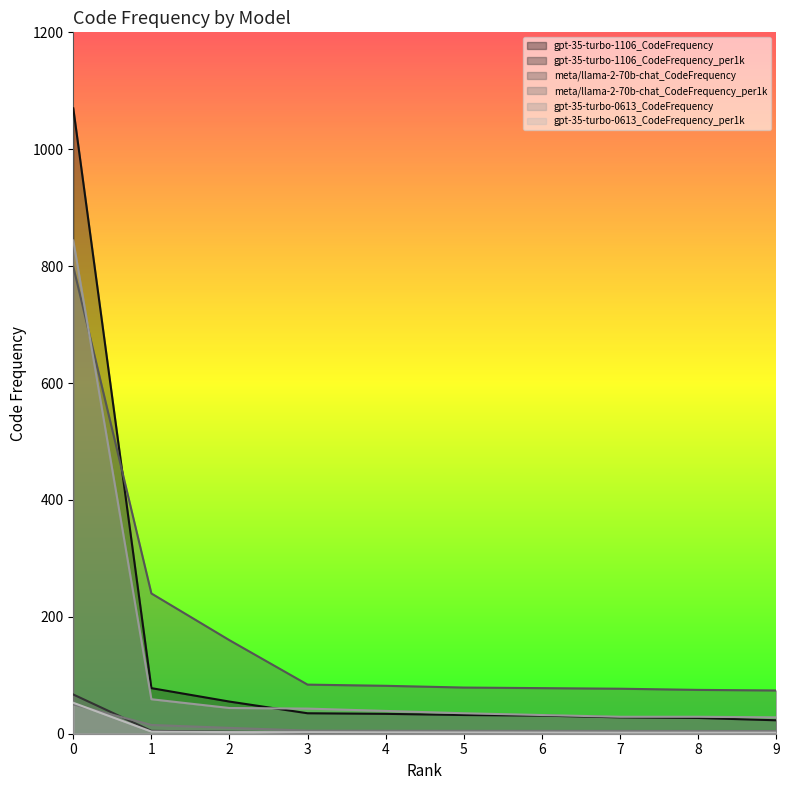

How many distinct data groups are displayed?

6